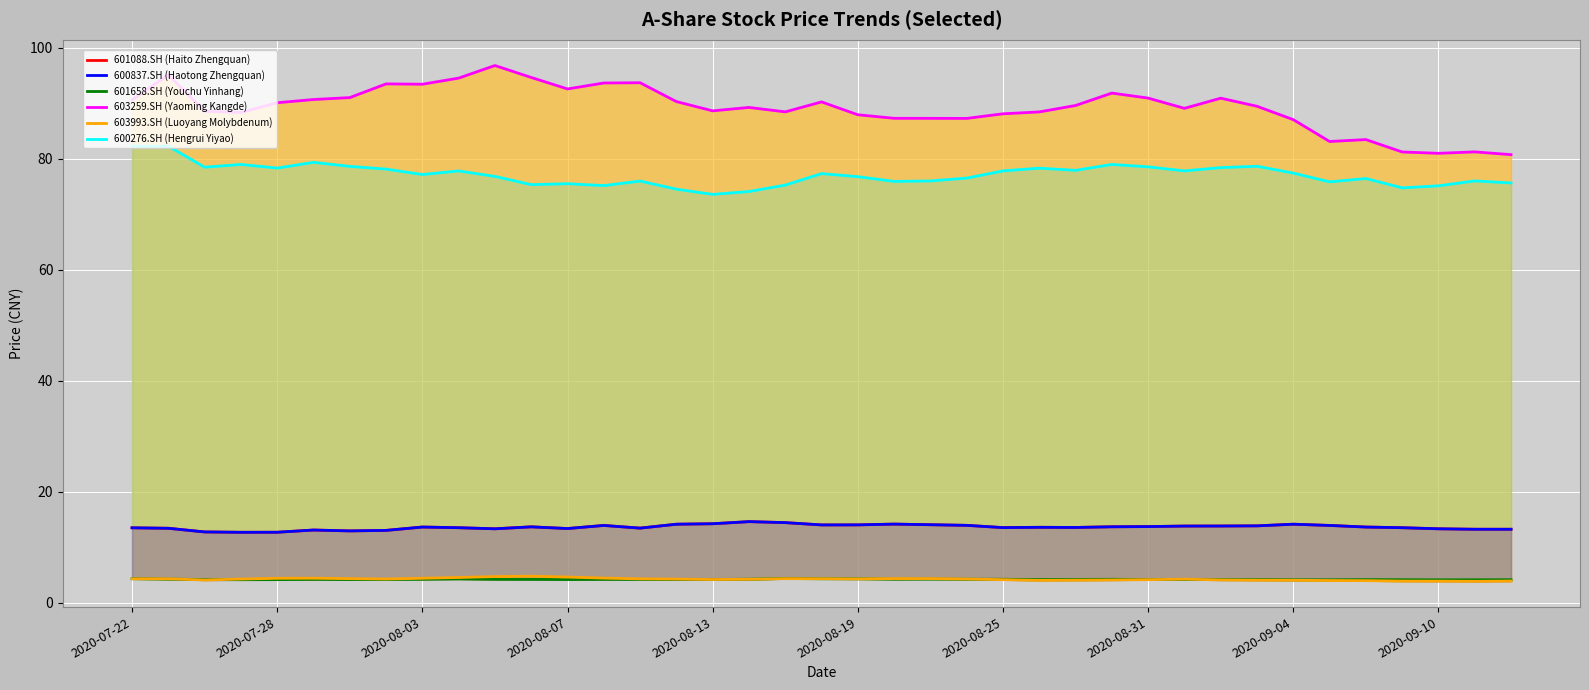

How many data points in 600837.SH (Haotong Zhengquan) are less than 13?

4